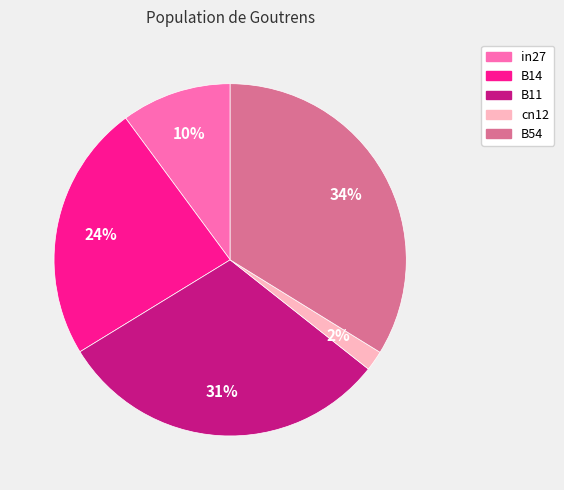

Is there any slice that represents more than half of the pie?

No